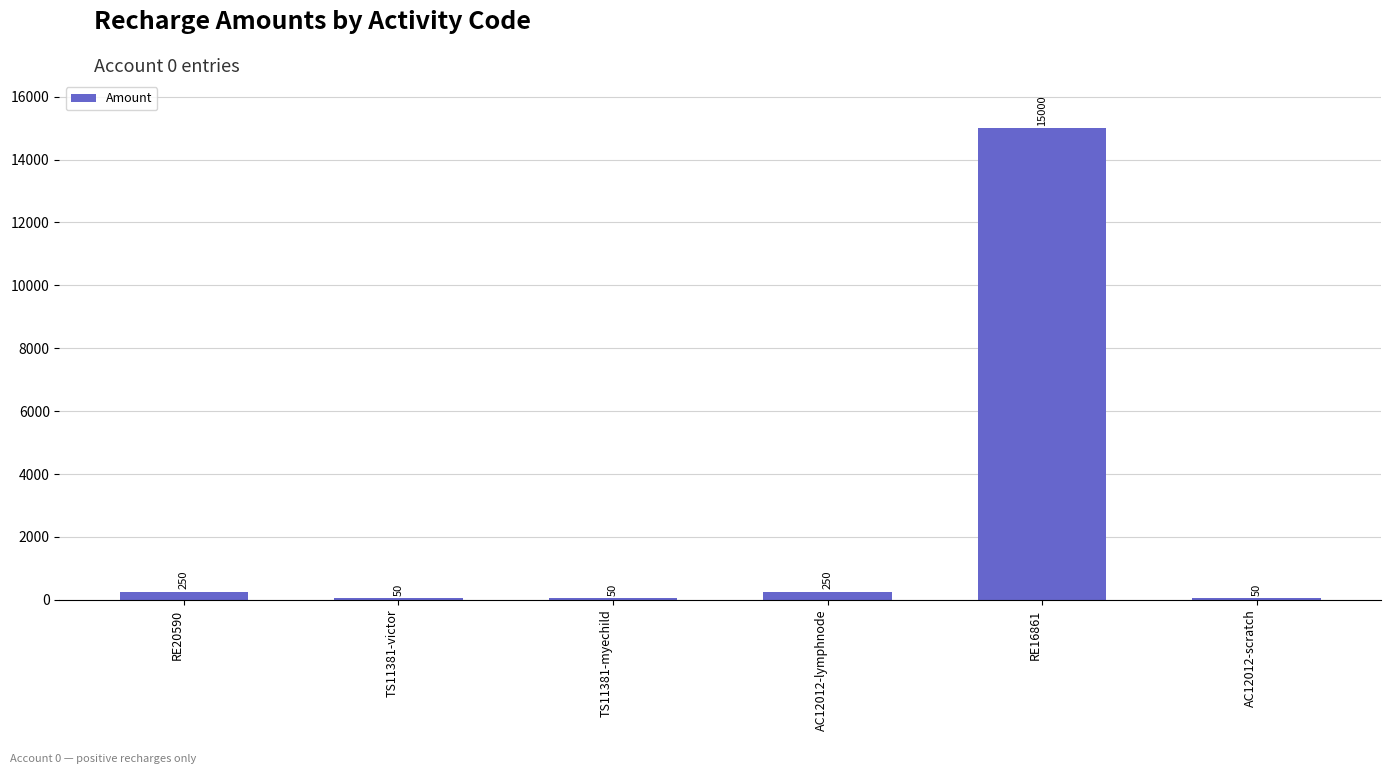

Reading left to right, list all the values displayed in this chart.

RE20590=250	TS11381-victor=50	TS11381-myechild=50	AC12012-lymphnode=250	RE16861=15000	AC12012-scratch=50